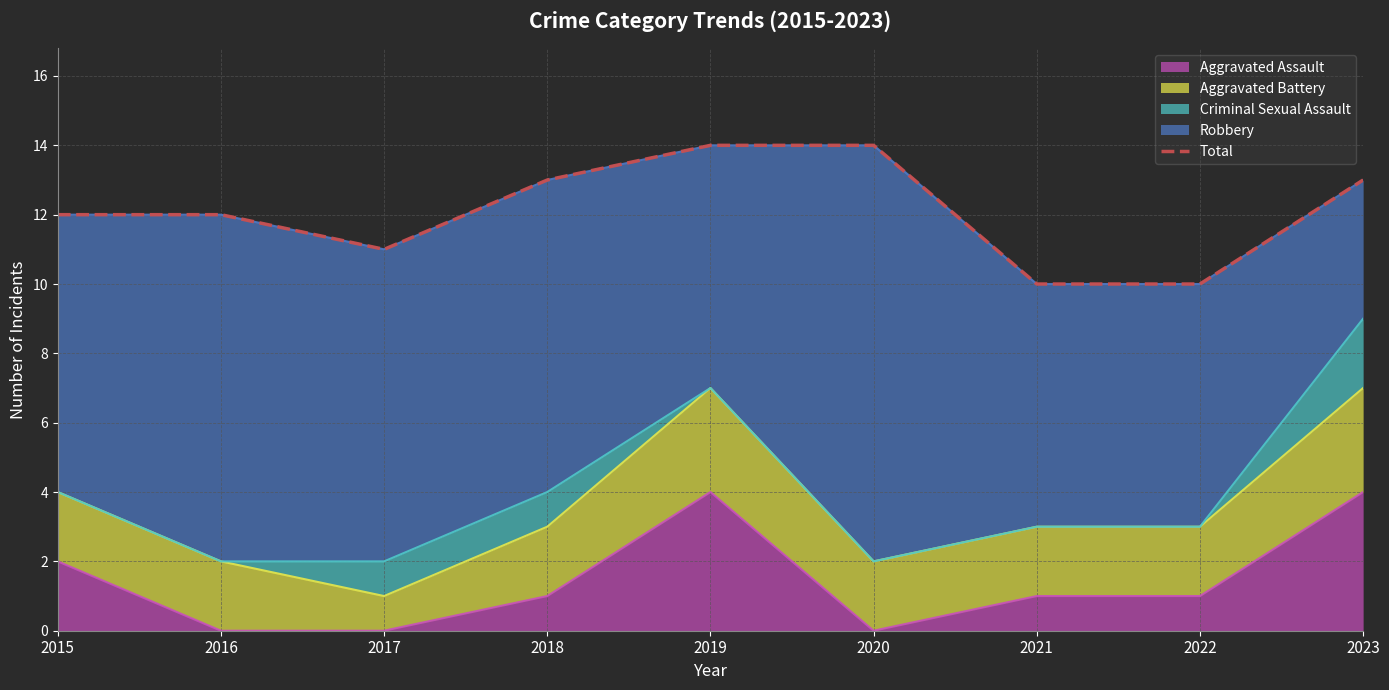

Reading left to right, extract all data points from this chart.

12	12	11	13	14	14	10	10	13